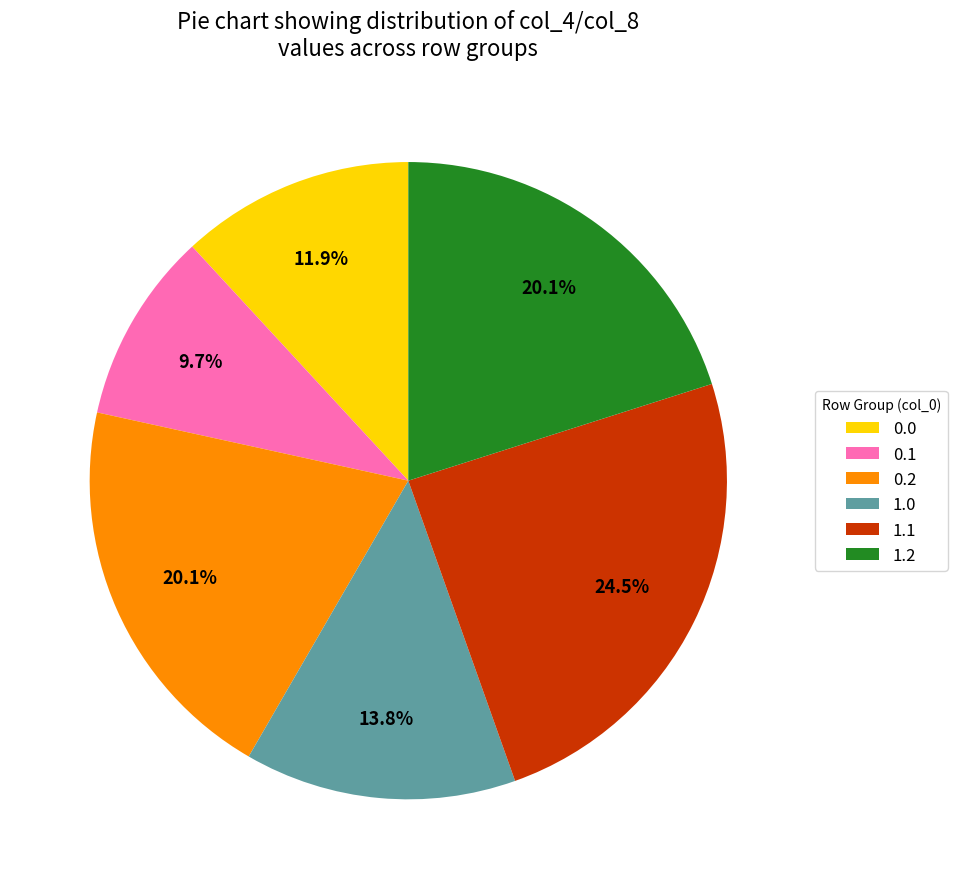

Does 1.0 account for over 50% of the chart?

No